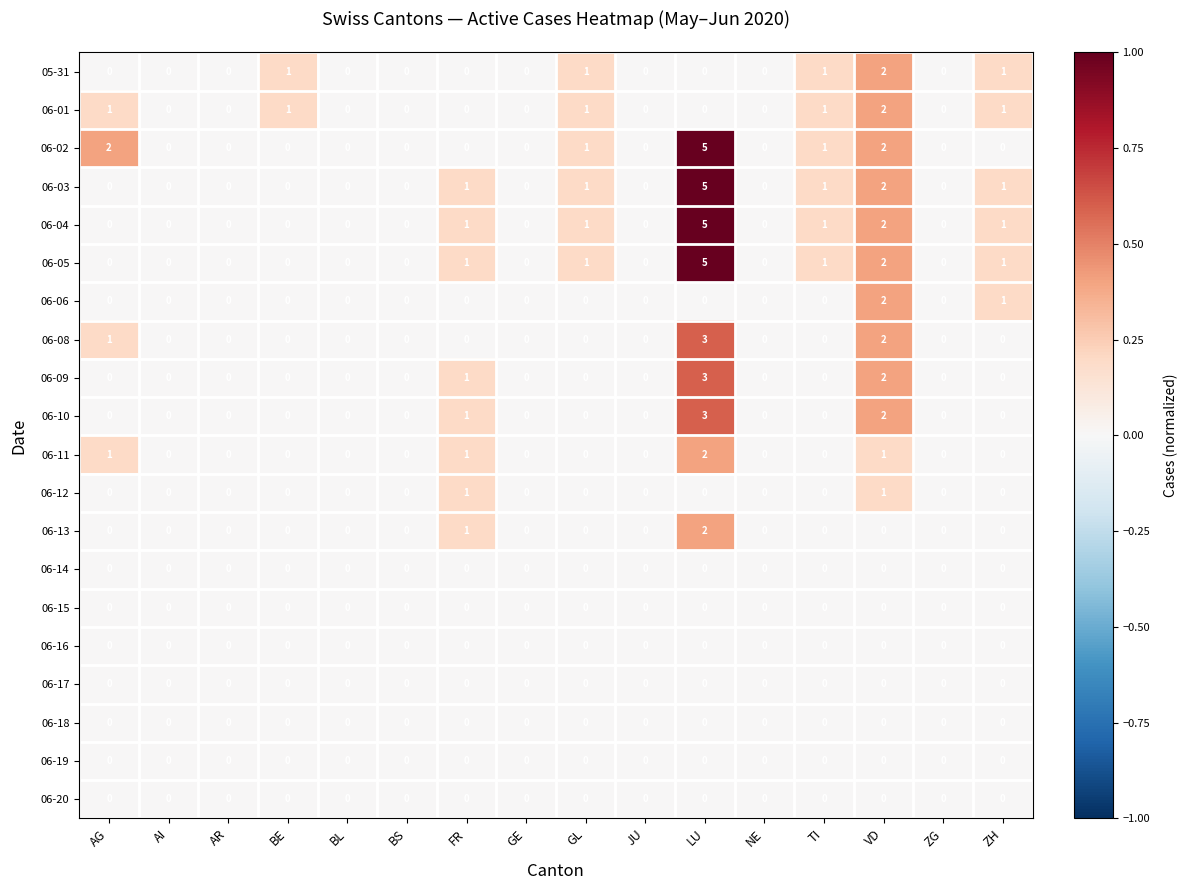

At which category is the sum across all series the highest?

LU